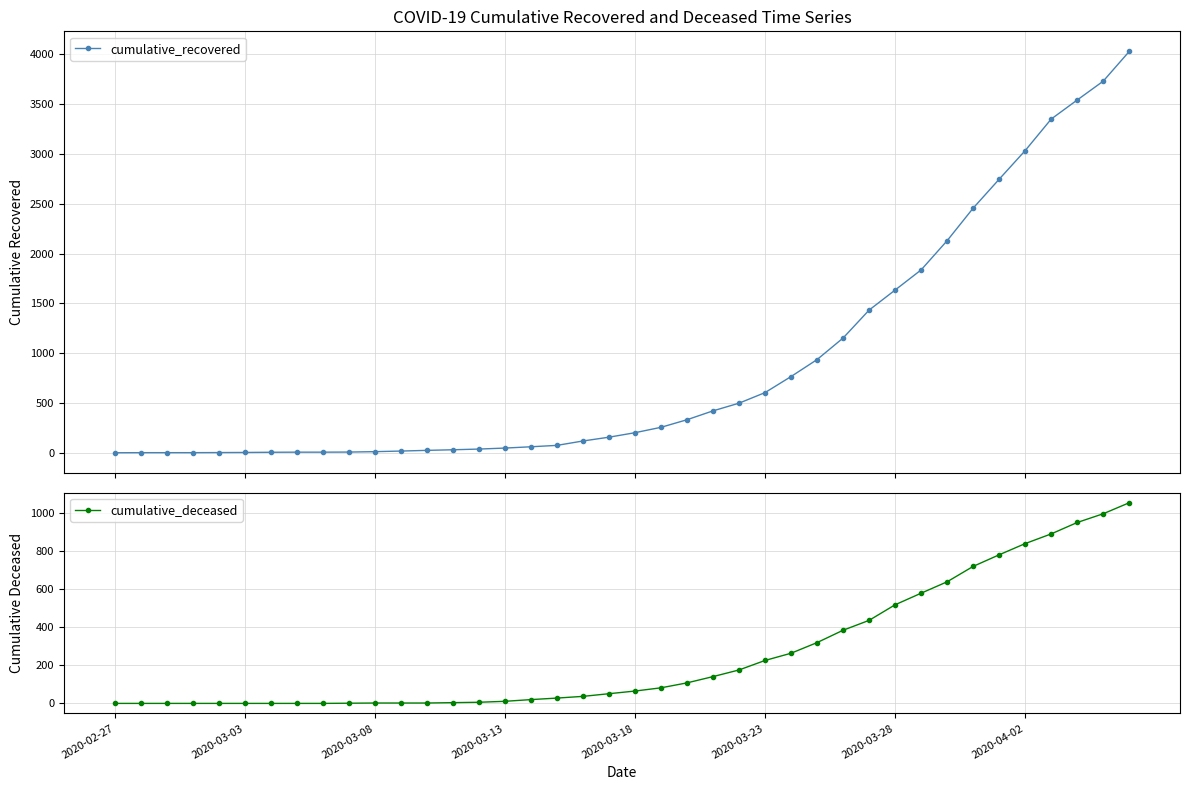

What is the minimum value for cumulative_recovered?

3